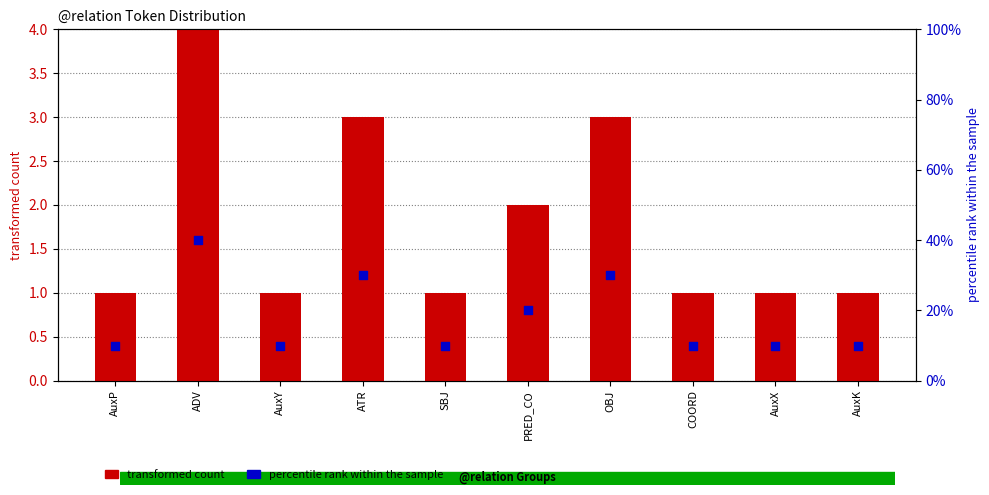

Which series has the largest total across all categories?

percentile rank within the sample